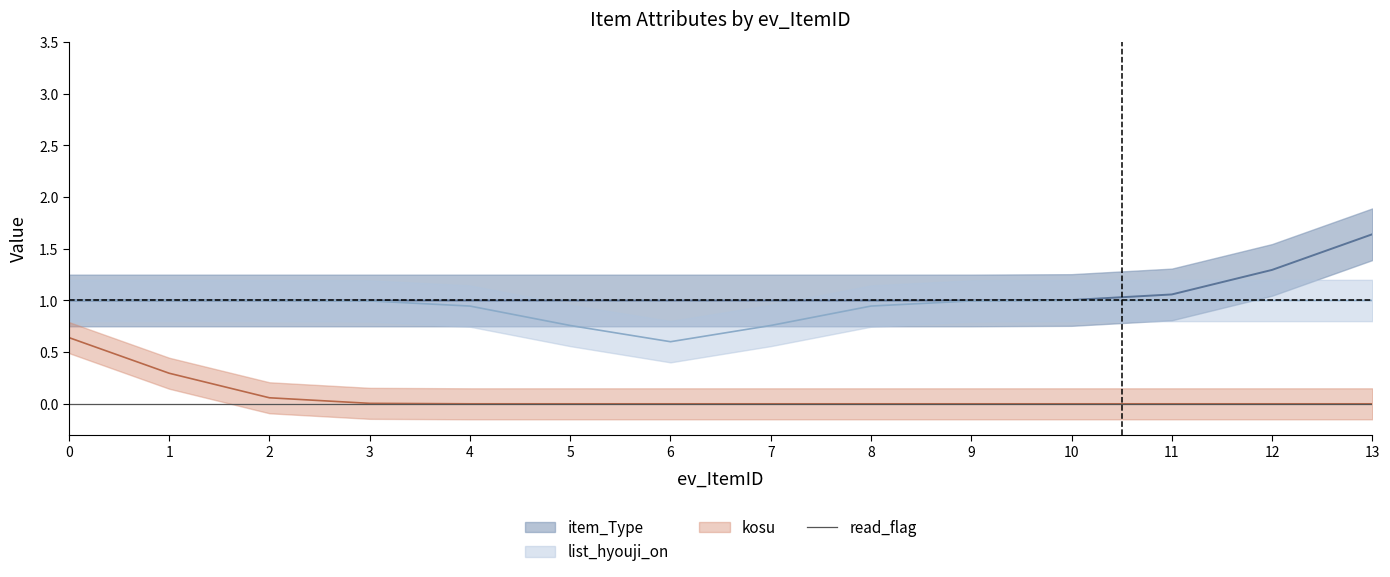

Is it true that kosu equals 0 at 7?

True